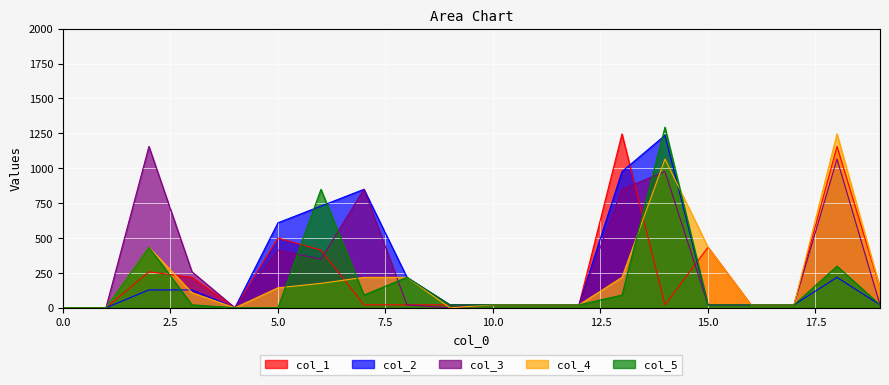

What are all the series names shown in the legend?

col_1, col_2, col_3, col_4, col_5